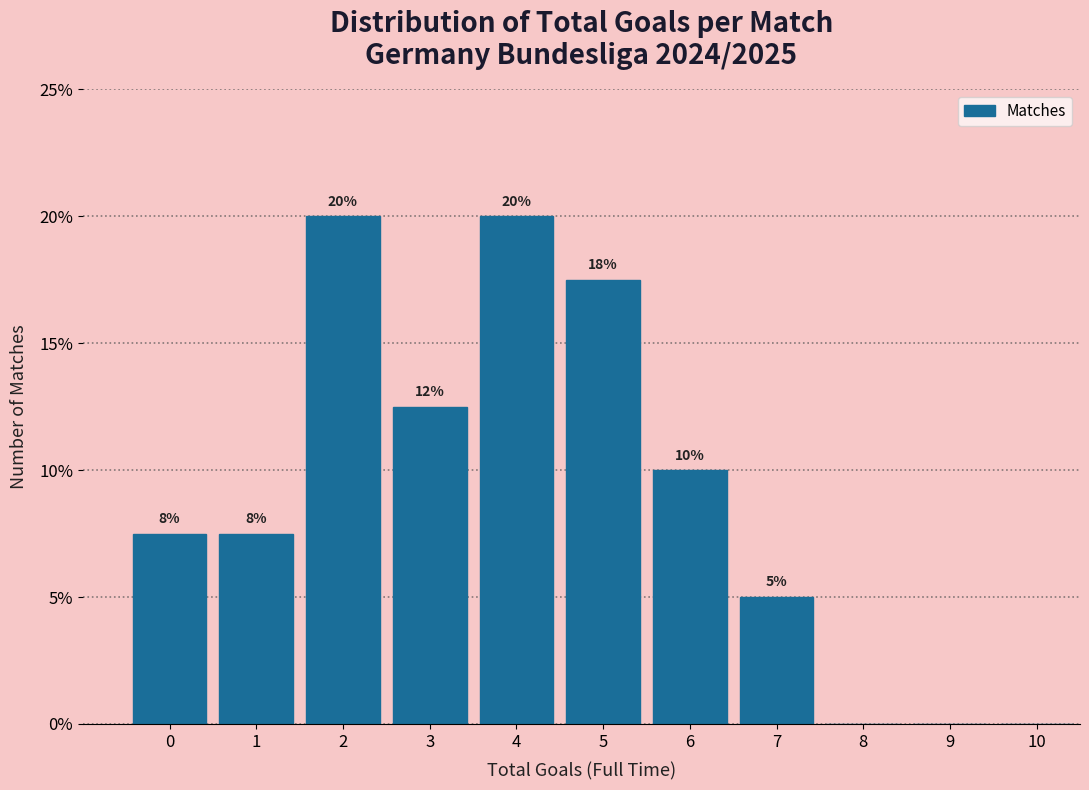

True or false: the data shows 17.5 at 5.

True